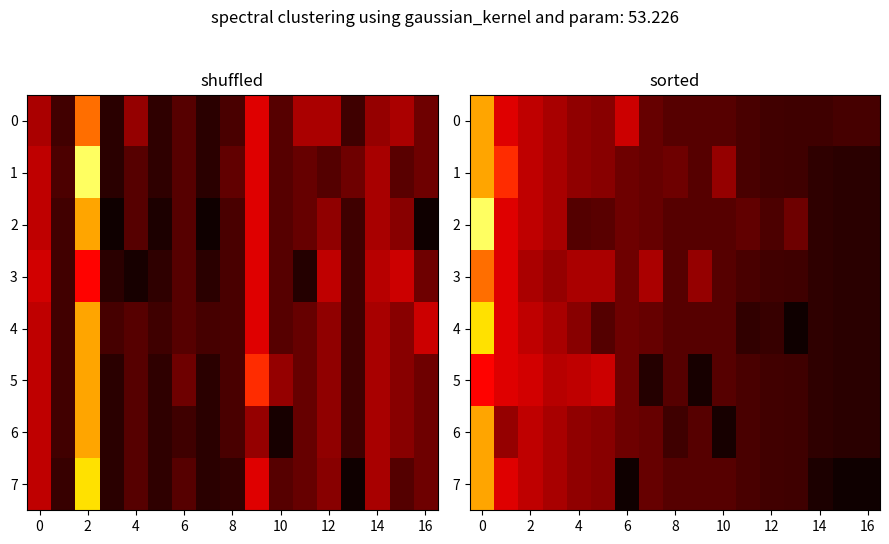

At how many categories does at least one series exceed 41?

17